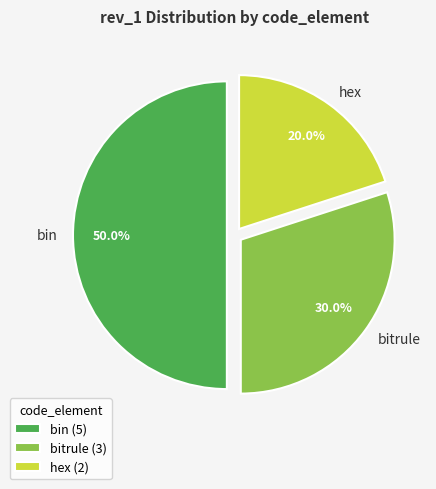

The bin slice represents 38% of the pie. True or false?

False